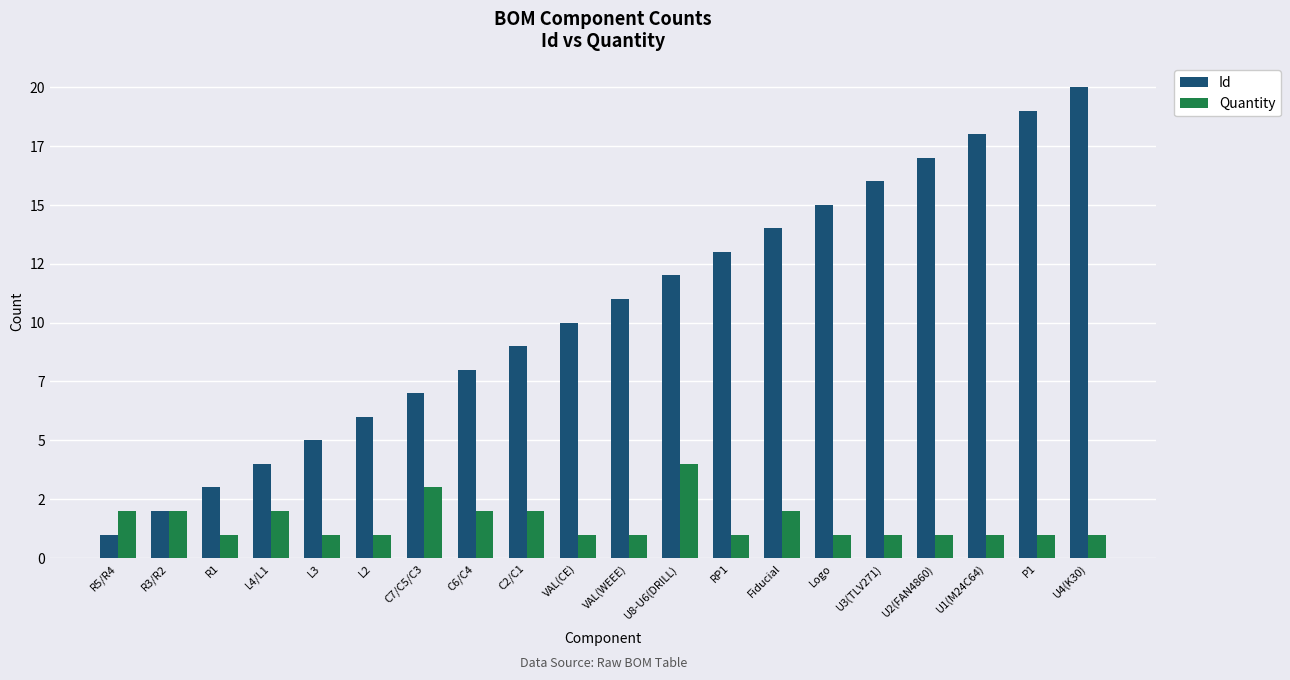

What is the difference between the Id values at L3 and L4/L1?

1